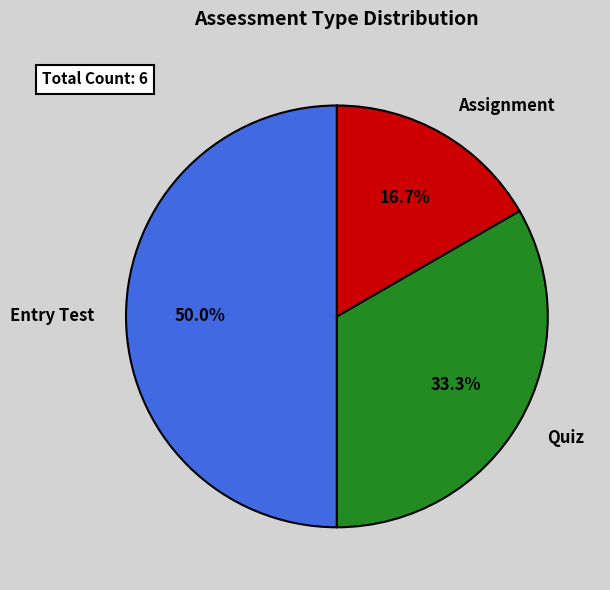

To the nearest percent, what is the difference between the Entry Test and Assignment slice percentages?

33%